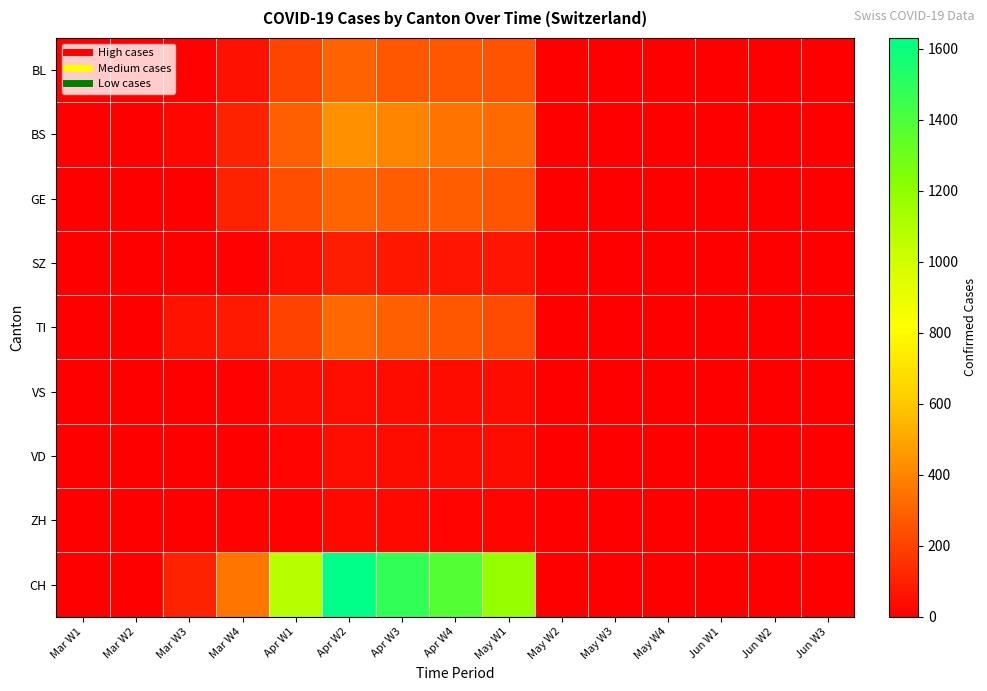

Reading left to right, transcribe all the data shown in this chart.

BL: Mar W1=0	Mar W2=0	Mar W3=8	Mar W4=54	Apr W1=209	Apr W2=298	Apr W3=266	Apr W4=262	May W1=249	May W2=0	May W3=0	May W4=0	Jun W1=0	Jun W2=0	Jun W3=0
BS: Mar W1=4	Mar W2=4	Mar W3=25	Mar W4=105	Apr W1=292	Apr W2=434	Apr W3=397	Apr W4=350	May W1=323	May W2=0	May W3=0	May W4=0	Jun W1=0	Jun W2=0	Jun W3=0
GE: Mar W1=0	Mar W2=0	Mar W3=0	Mar W4=103	Apr W1=241	Apr W2=305	Apr W3=284	Apr W4=283	May W1=260	May W2=0	May W3=0	May W4=0	Jun W1=0	Jun W2=0	Jun W3=0
SZ: Mar W1=0	Mar W2=0	Mar W3=0	Mar W4=10	Apr W1=48	Apr W2=92	Apr W3=75	Apr W4=65	May W1=65	May W2=0	May W3=0	May W4=0	Jun W1=0	Jun W2=0	Jun W3=0
TI: Mar W1=0	Mar W2=0	Mar W3=61	Mar W4=80	Apr W1=202	Apr W2=314	Apr W3=287	Apr W4=263	May W1=229	May W2=0	May W3=0	May W4=0	Jun W1=0	Jun W2=0	Jun W3=0
VS: Mar W1=0	Mar W2=0	Mar W3=0	Mar W4=12	Apr W1=39	Apr W2=46	Apr W3=44	Apr W4=41	May W1=40	May W2=0	May W3=0	May W4=0	Jun W1=0	Jun W2=0	Jun W3=0
VD: Mar W1=0	Mar W2=0	Mar W3=0	Mar W4=5	Apr W1=18	Apr W2=46	Apr W3=44	Apr W4=41	May W1=40	May W2=0	May W3=0	May W4=0	Jun W1=0	Jun W2=0	Jun W3=0
ZH: Mar W1=0	Mar W2=1	Mar W3=1	Mar W4=9	Apr W1=11	Apr W2=26	Apr W3=26	Apr W4=13	May W1=13	May W2=0	May W3=0	May W4=0	Jun W1=0	Jun W2=0	Jun W3=0
CH: Mar W1=1	Mar W2=3	Mar W3=105	Mar W4=355	Apr W1=1079	Apr W2=1630	Apr W3=1479	Apr W4=1376	May W1=1183	May W2=0	May W3=0	May W4=0	Jun W1=0	Jun W2=0	Jun W3=0